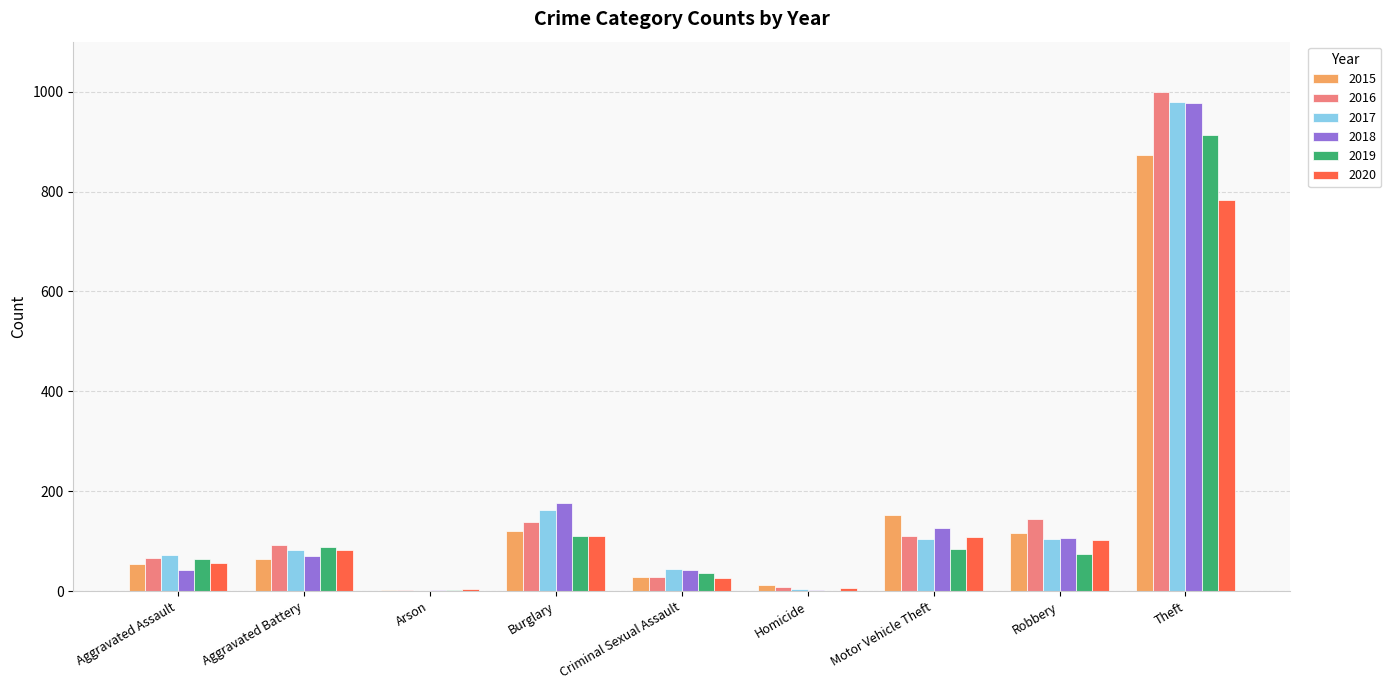

What is the maximum value for 2016?

999